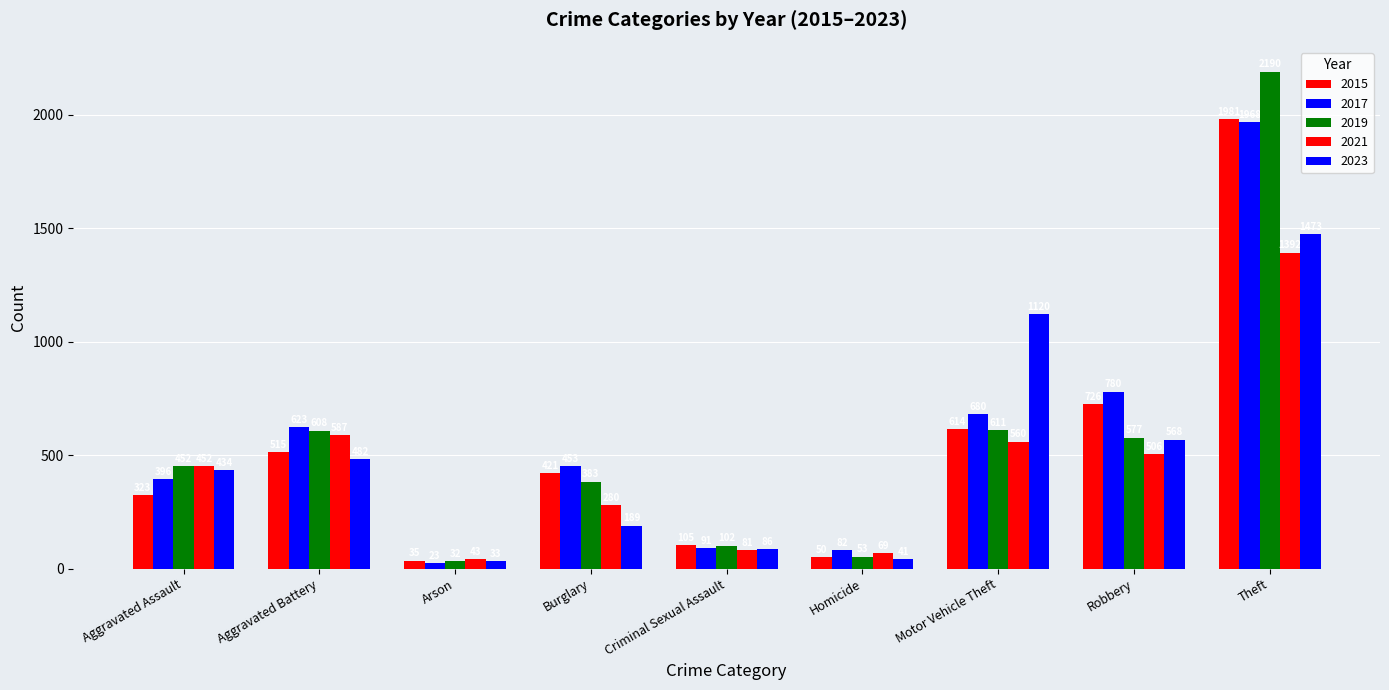

Which has a higher value, Criminal Sexual Assault or Motor Vehicle Theft?

Motor Vehicle Theft